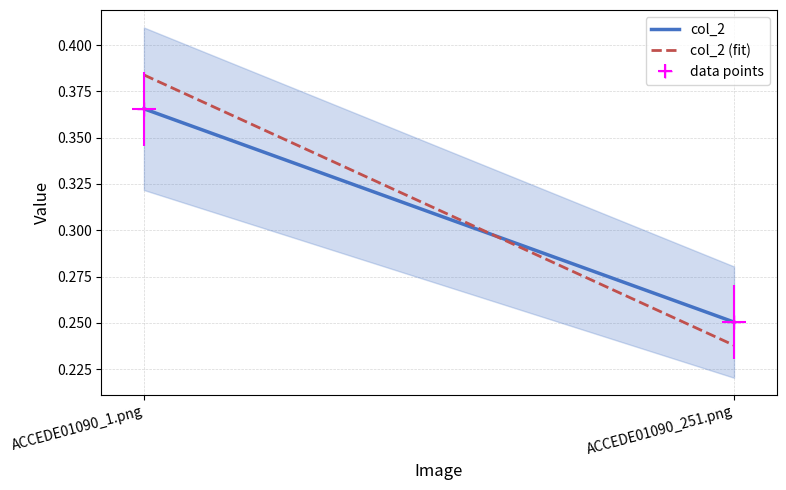

The col_2 series shows 0.1 at ACCEDE01090_1.png. True or false?

False